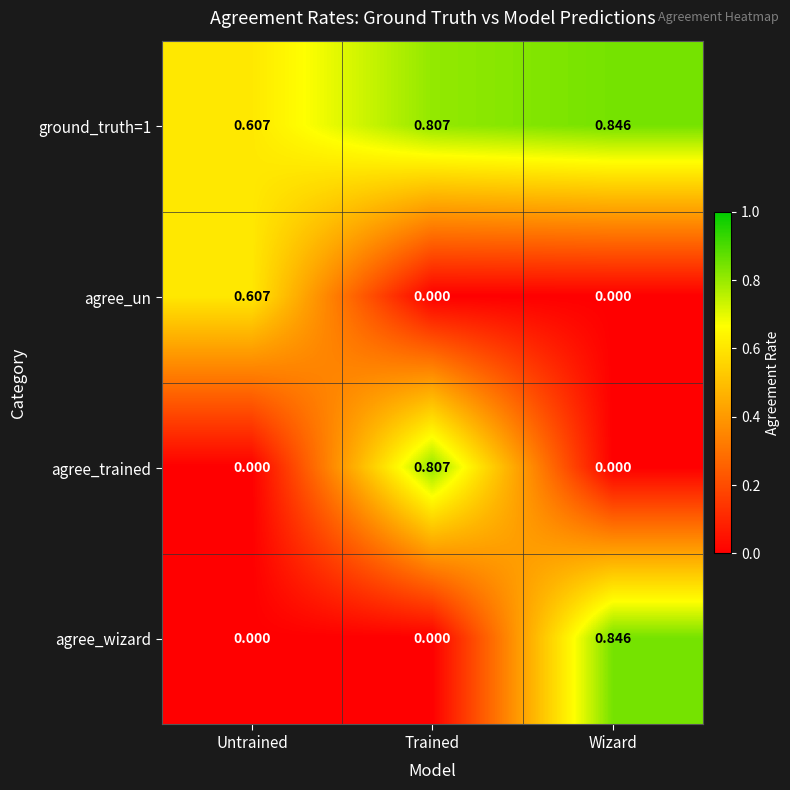

At which label is ground_truth=1 closest to 0?

Untrained